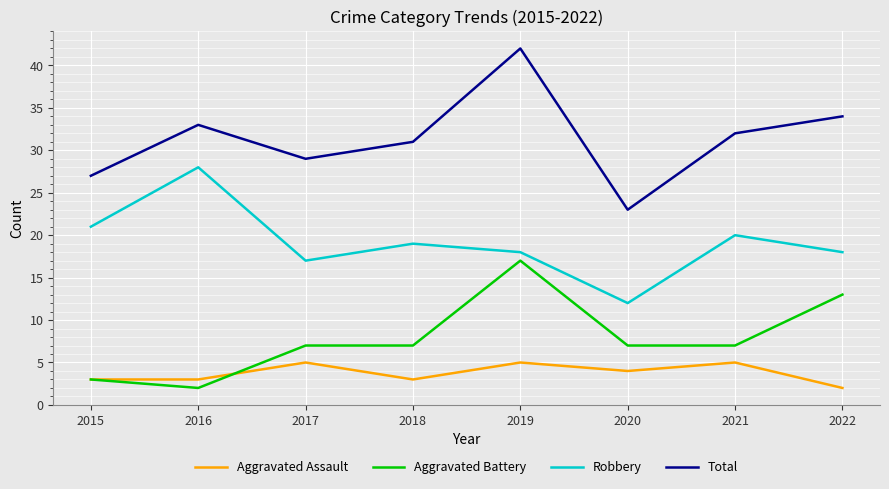

At which category does the chart reach its peak across all series?

2019